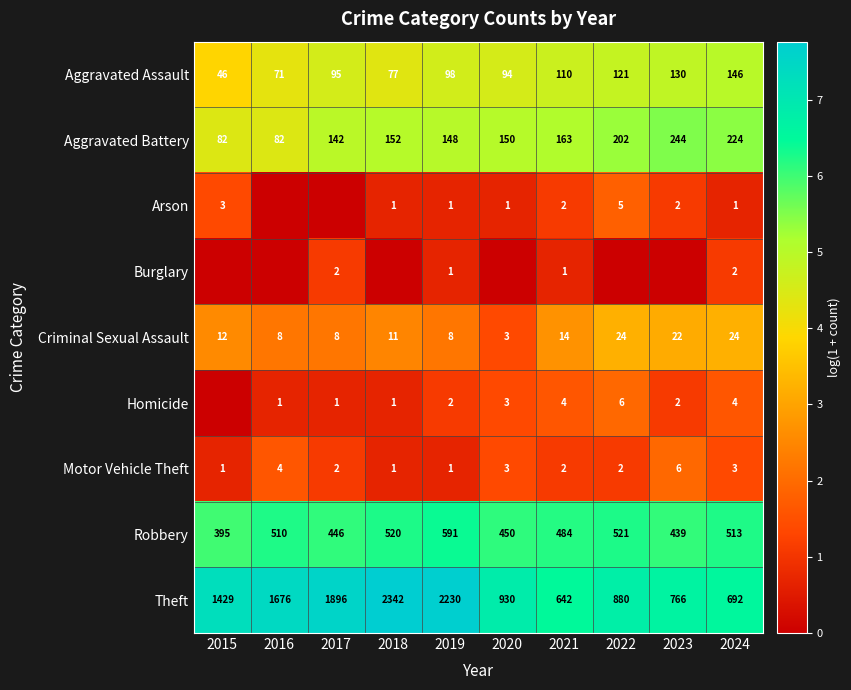

What is the difference between the Aggravated Assault values at 2022 and 2021?

11